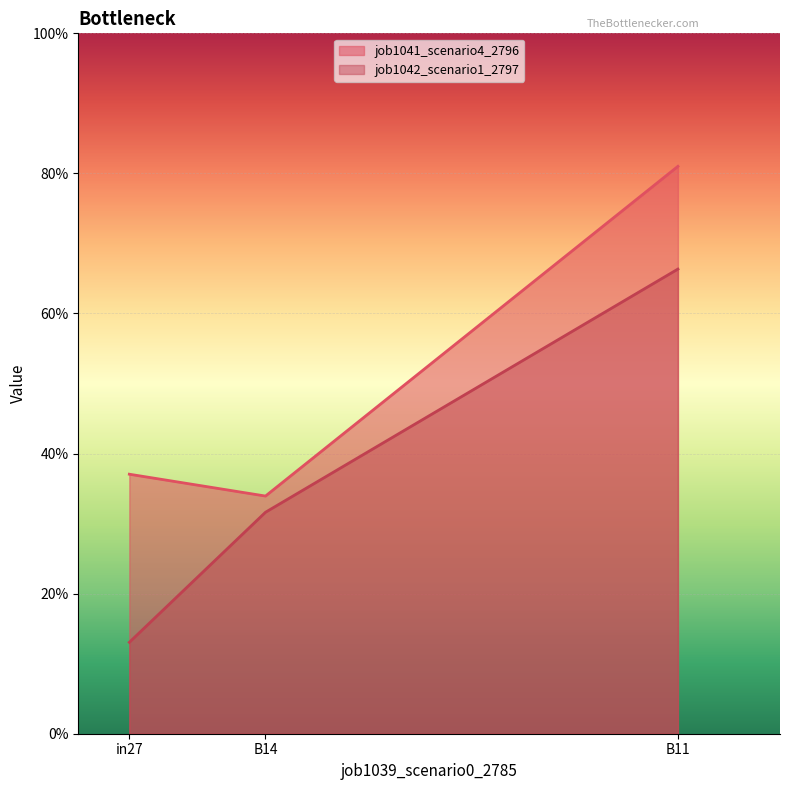

How many lines are shown in the chart?

2